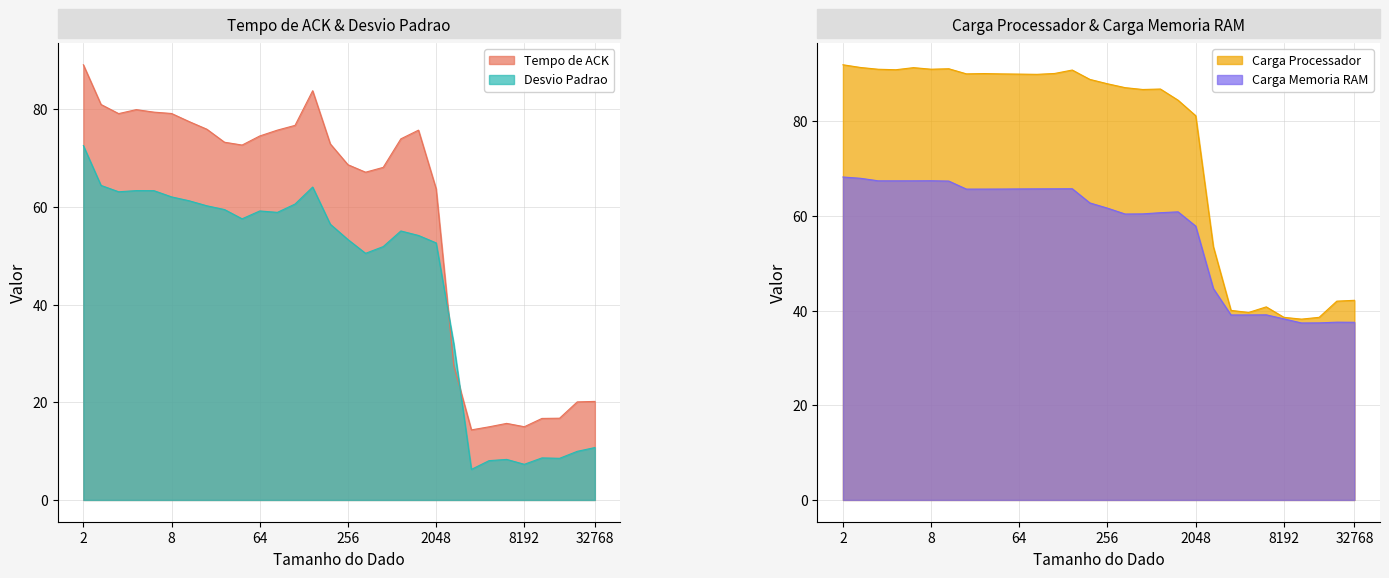

At which category does Tempo de ACK reach its first local valley?

4